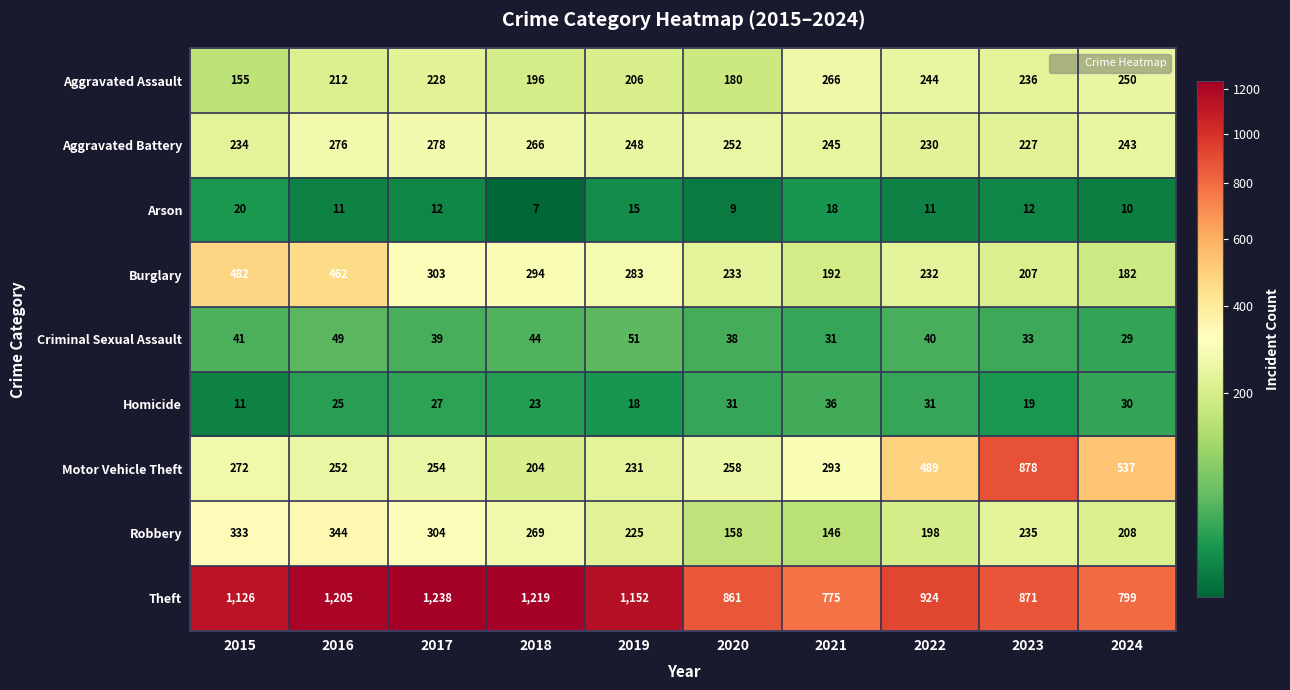

Which series has the largest total across all categories?

Theft